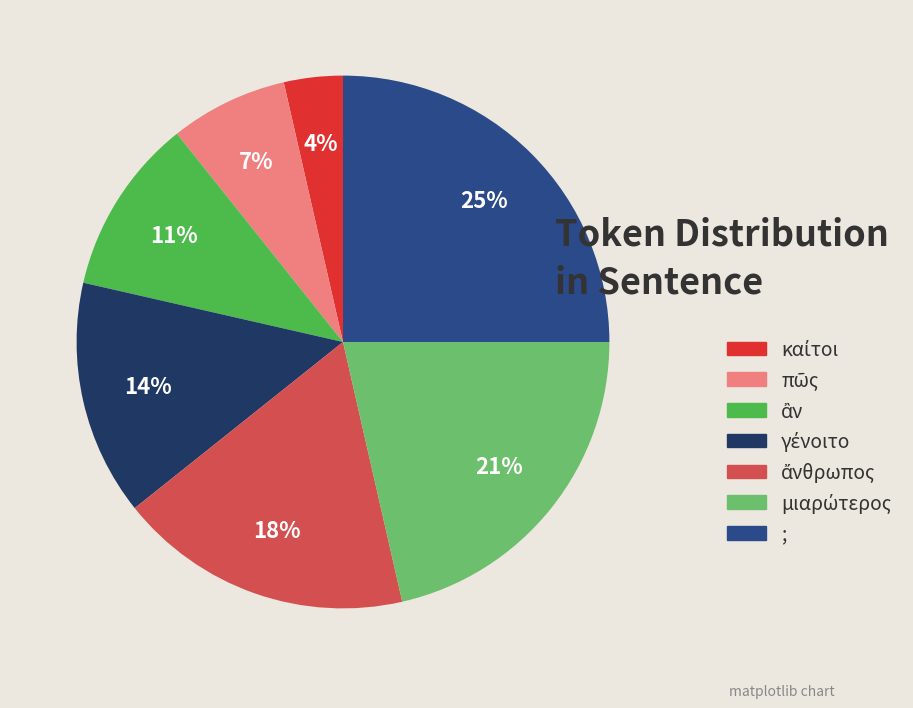

To the nearest percent, what is the average slice percentage?

14%